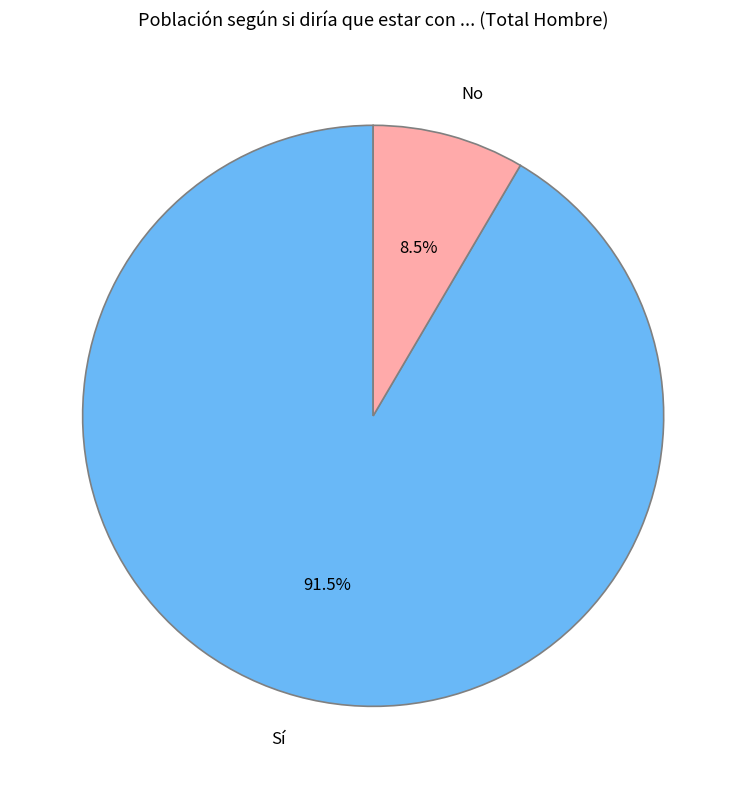

Approximately how many times larger is the value at Sí compared to No?

10.8